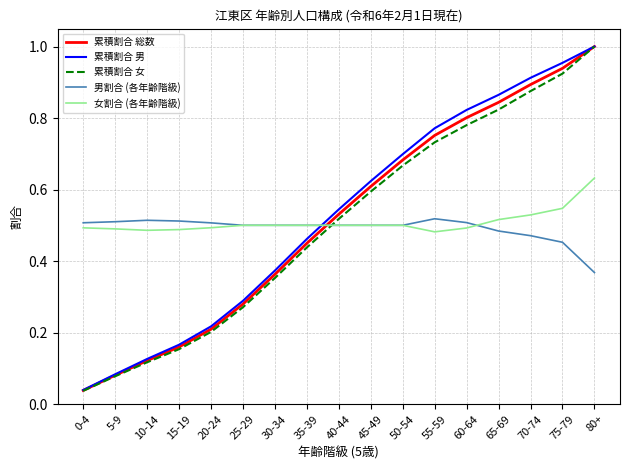

True or false: 累積割合 女 and 男割合 (各年齢階級) cross at least once.

True